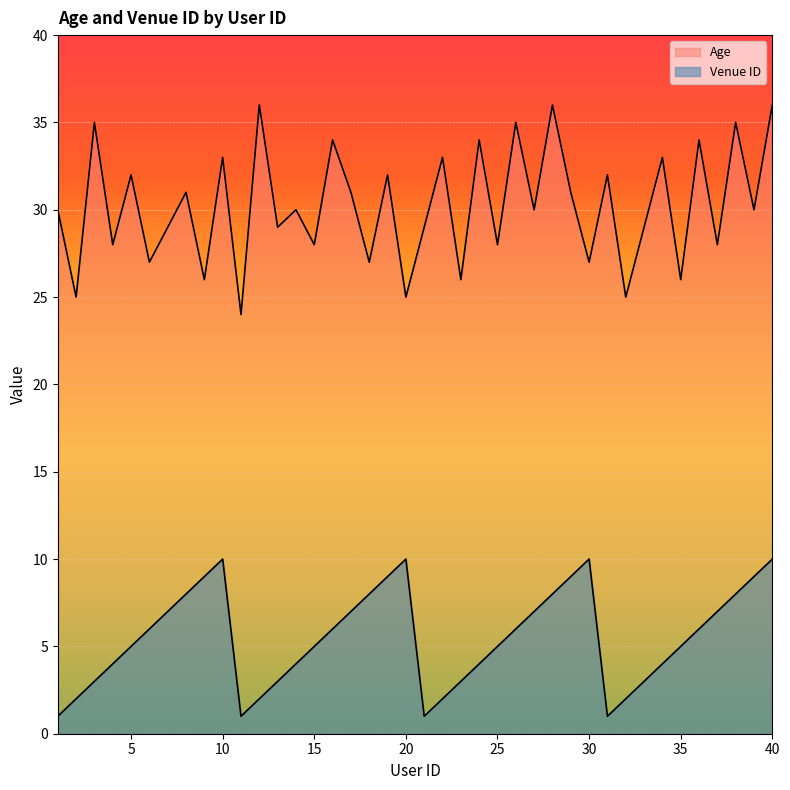

What is the sum of all Venue ID values?

220